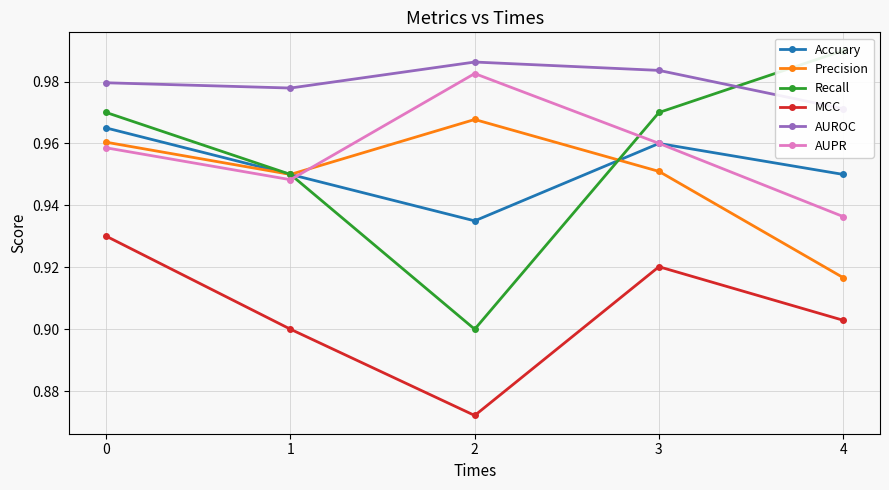

Where is the first local minimum for AUPR?

1